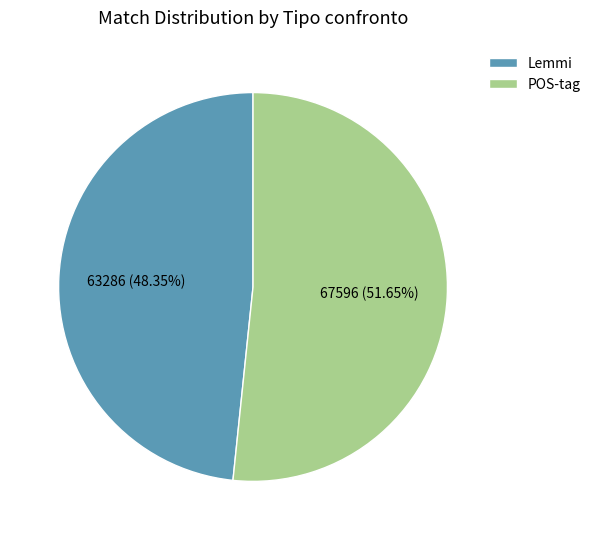

Count the number of slices in the pie.

2